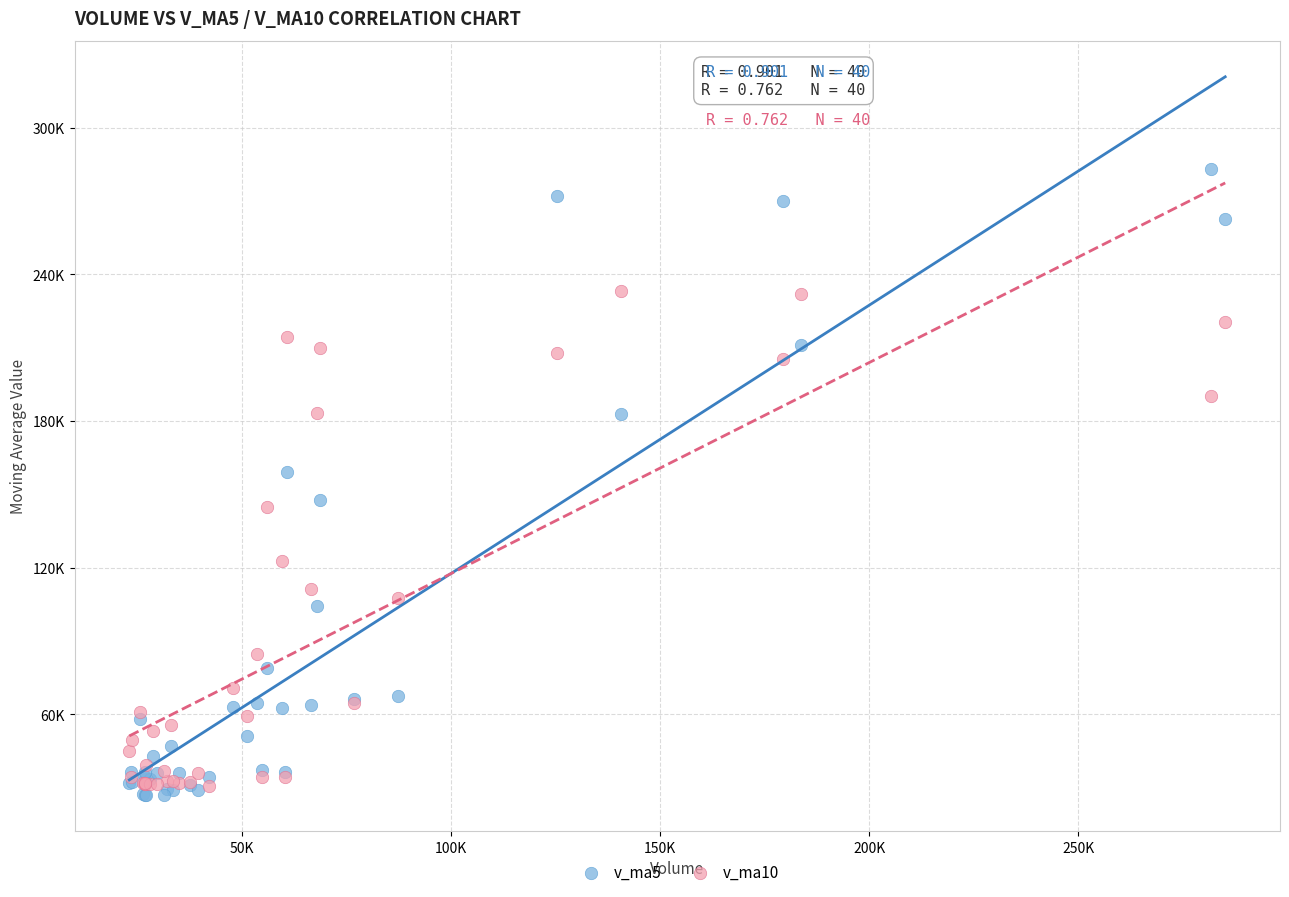

Which series has the largest Y range (max minus min)?

v_ma5